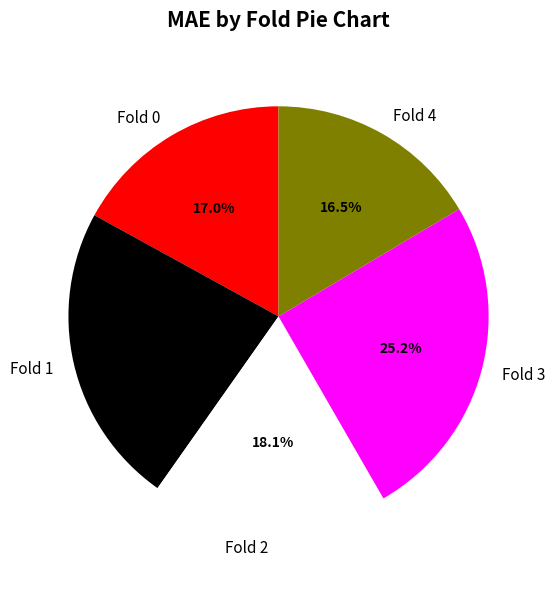

What percentage is NOT represented by Fold 2?

81.9%